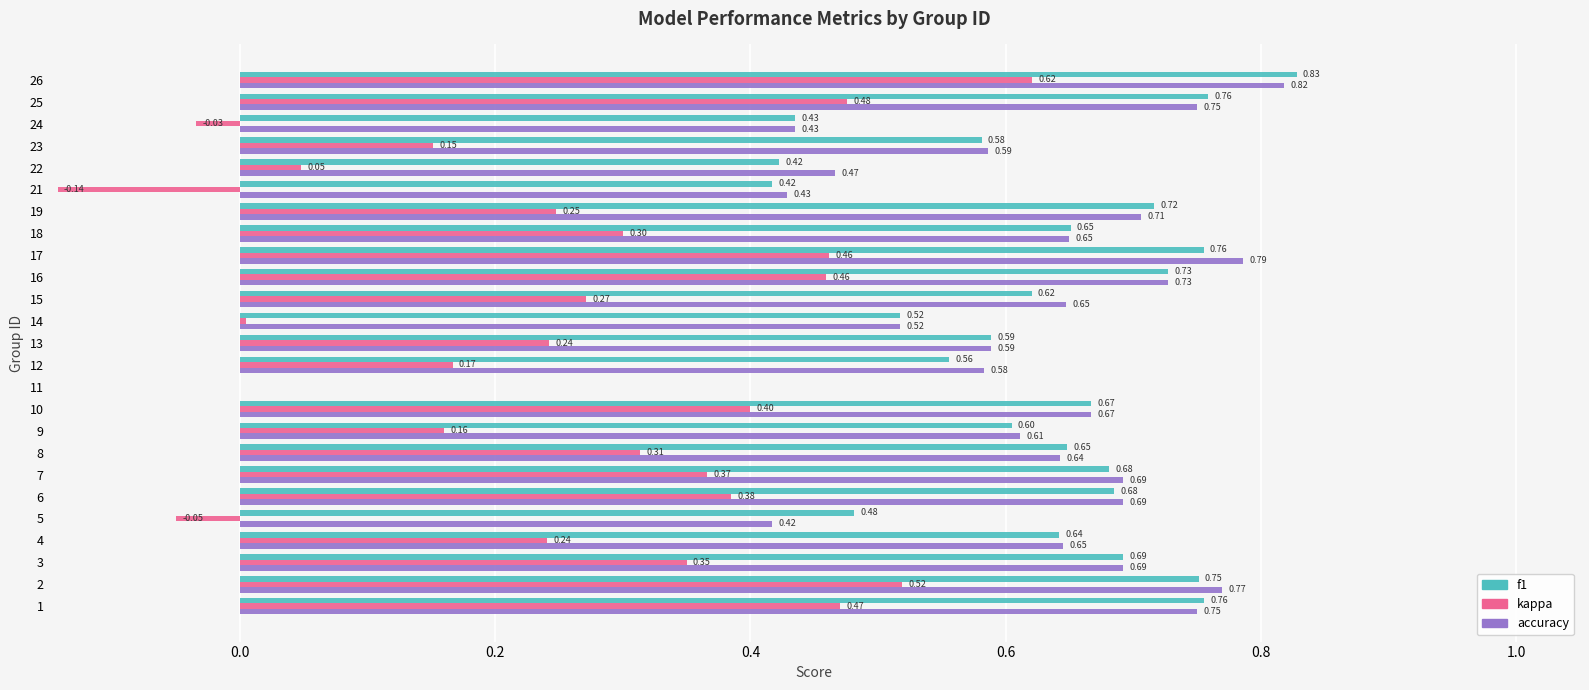

At which category is the sum across all series the highest?

26